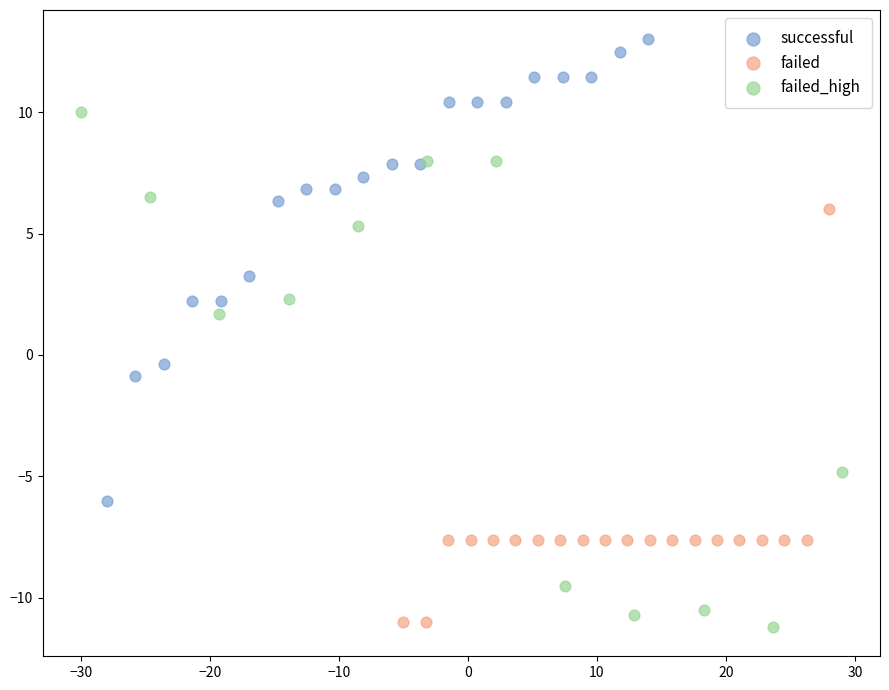

Which series reaches the maximum Y coordinate?

successful